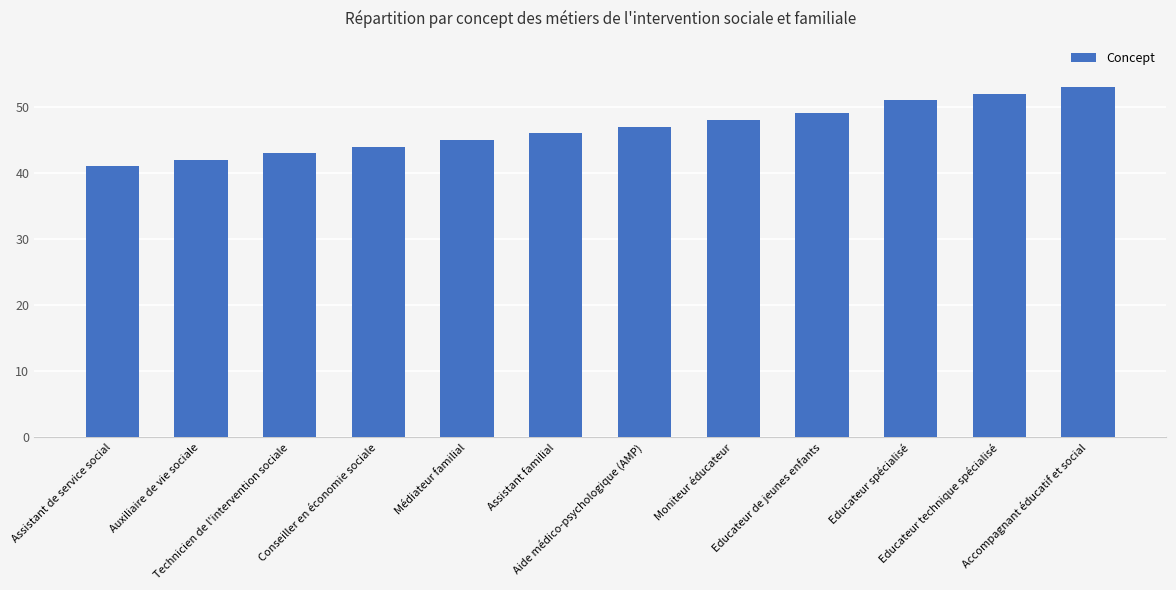

Rank the categories by value from highest to lowest.

Accompagnant éducatif et social, Educateur technique spécialisé, Educateur spécialisé, Educateur de jeunes enfants, Moniteur éducateur, Aide médico-psychologique (AMP), Assistant familial, Médiateur familial, Conseiller en économie sociale, Technicien de l'intervention sociale, Auxiliaire de vie sociale, Assistant de service social